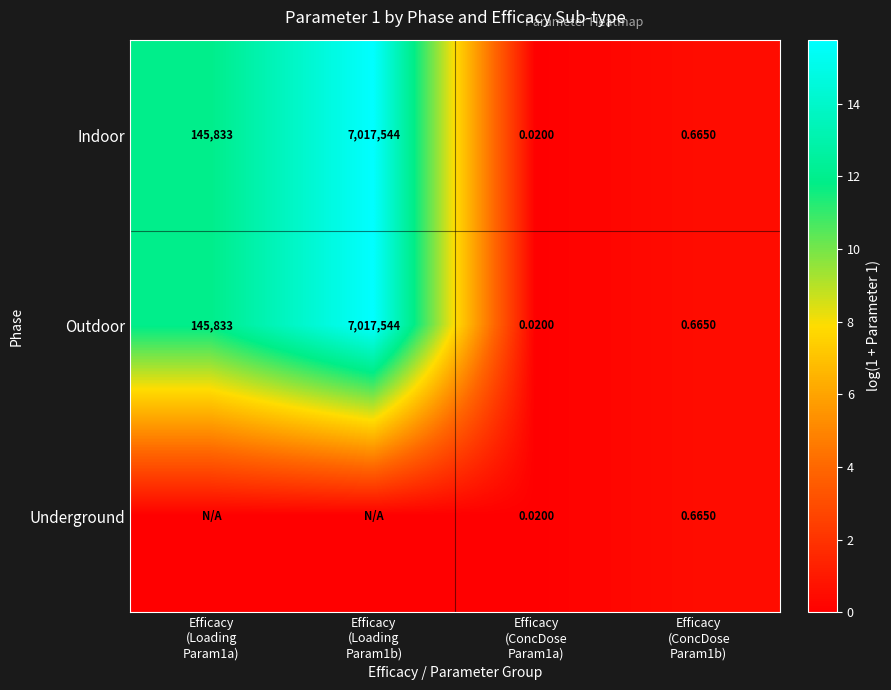

How many data points in Indoor are less than 145833?

2